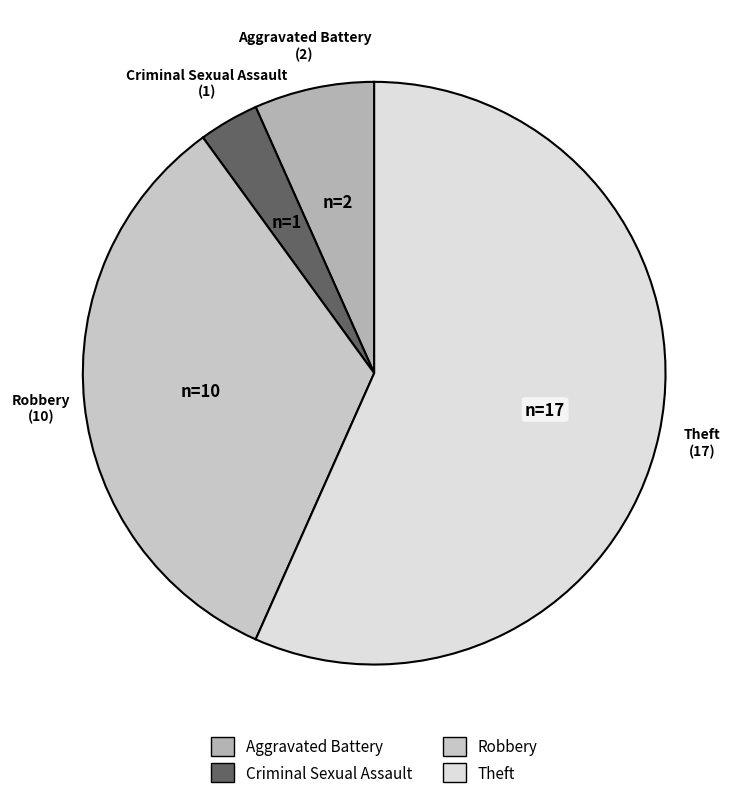

Rank the categories by value from highest to lowest.

Theft, Robbery, Aggravated Battery, Criminal Sexual Assault